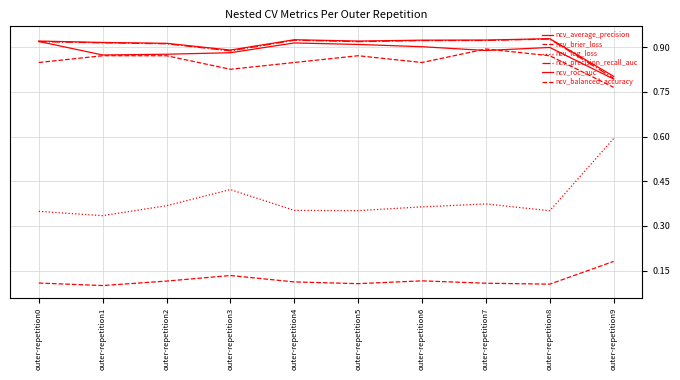

Reading right to left, transcribe all the data shown in this chart.

ncv_average_precision: 0.8	0.9	0.9	0.9	0.9	0.9	0.9	0.9	0.9	0.9
ncv_brier_loss: 0.2	0.1	0.1	0.1	0.1	0.1	0.1	0.1	0.1	0.1
ncv_log_loss: 0.6	0.4	0.4	0.4	0.4	0.4	0.4	0.4	0.3	0.3
ncv_precision_recall_auc: 0.8	0.9	0.9	0.9	0.9	0.9	0.9	0.9	0.9	0.9
ncv_roc_auc: 0.8	0.9	0.9	0.9	0.9	0.9	0.9	0.9	0.9	0.9
ncv_balanced_accuracy: 0.8	0.9	0.9	0.8	0.9	0.8	0.8	0.9	0.9	0.8